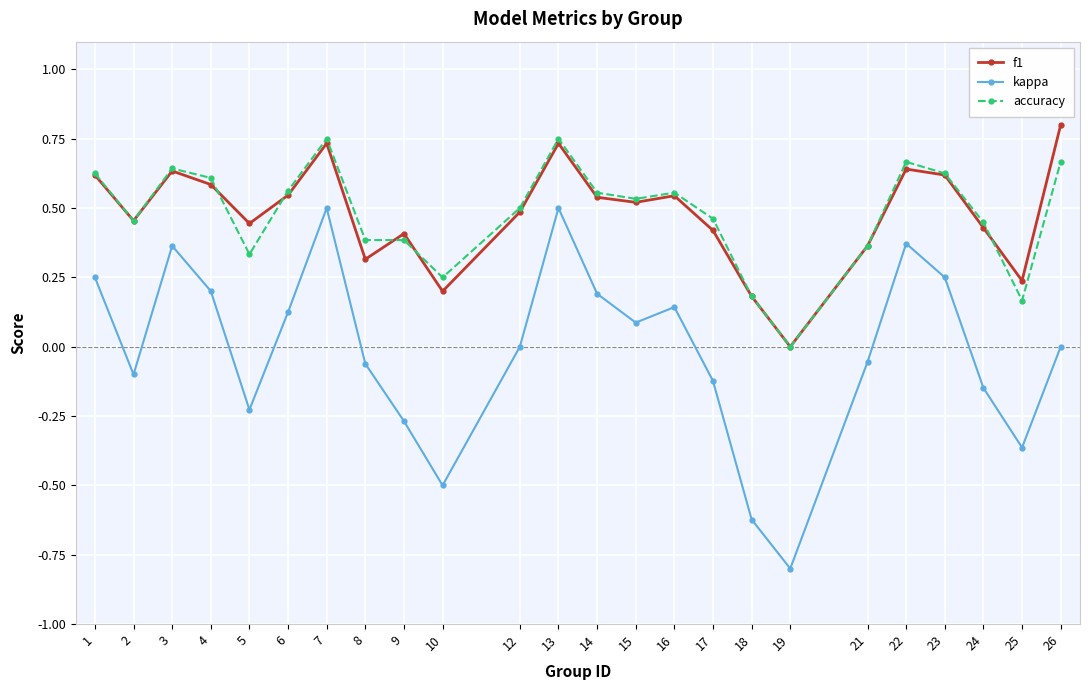

Which series has the largest range (max minus min)?

kappa